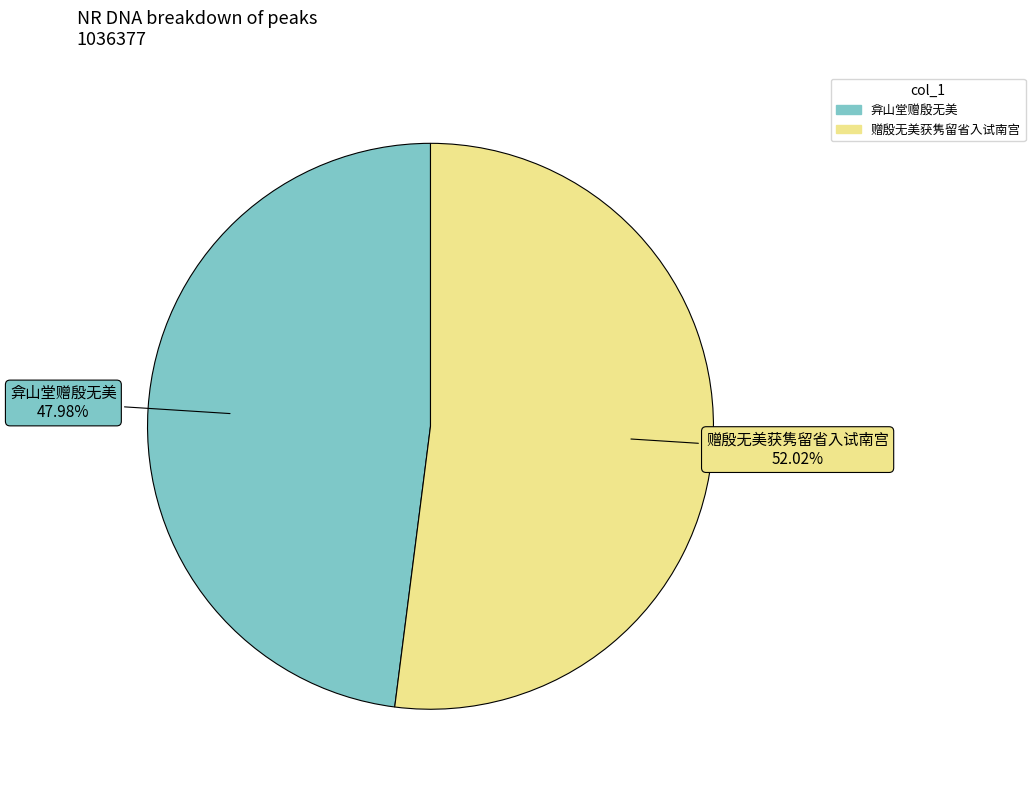

Do 赠殷无美获隽留省入试南宫 and 弇山堂赠殷无美 together represent more than half of the pie?

Yes